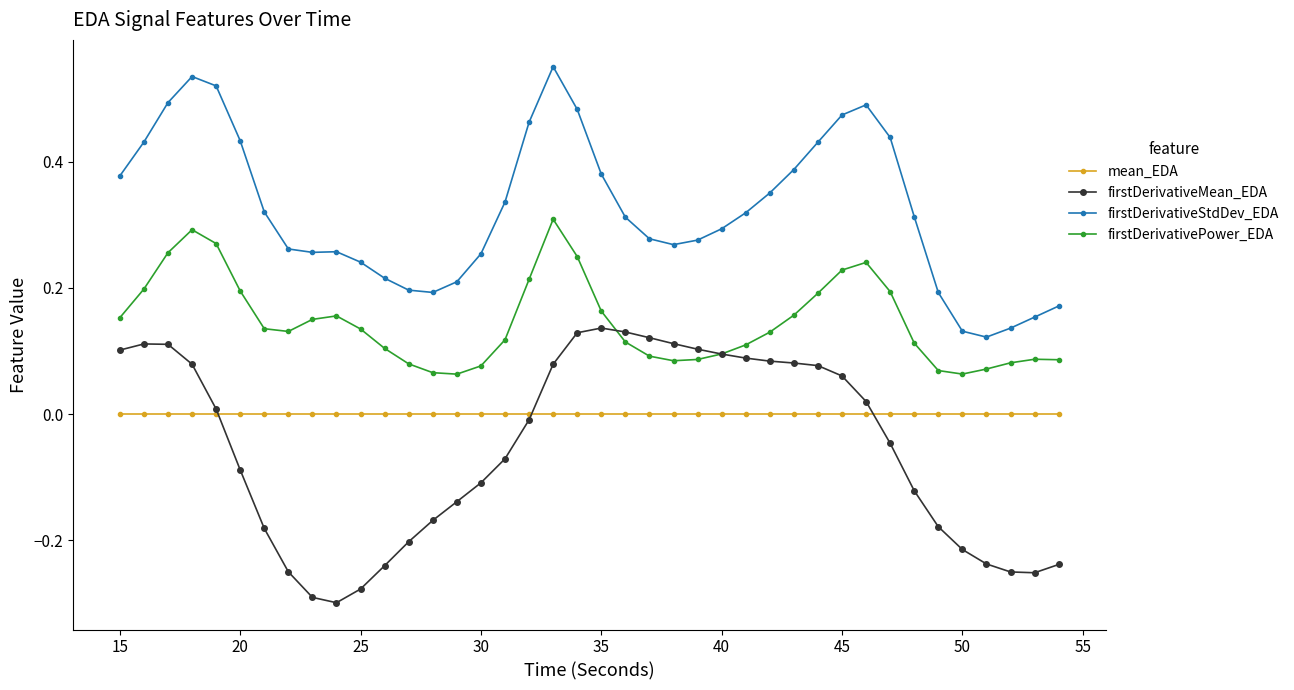

Rank the series by their maximum value, from highest to lowest.

firstDerivativeStdDev_EDA, firstDerivativePower_EDA, firstDerivativeMean_EDA, mean_EDA